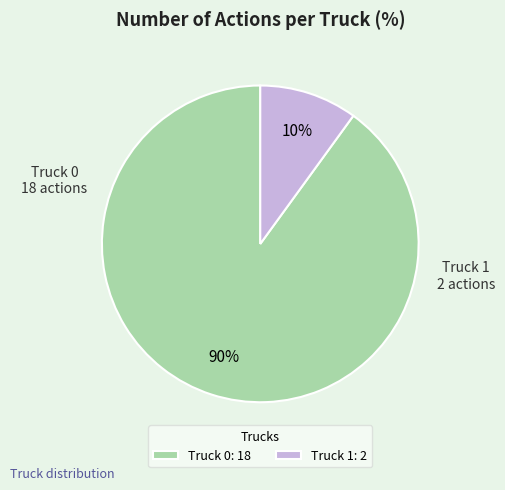

Between Truck 1 and Truck 0, which is larger?

Truck 0